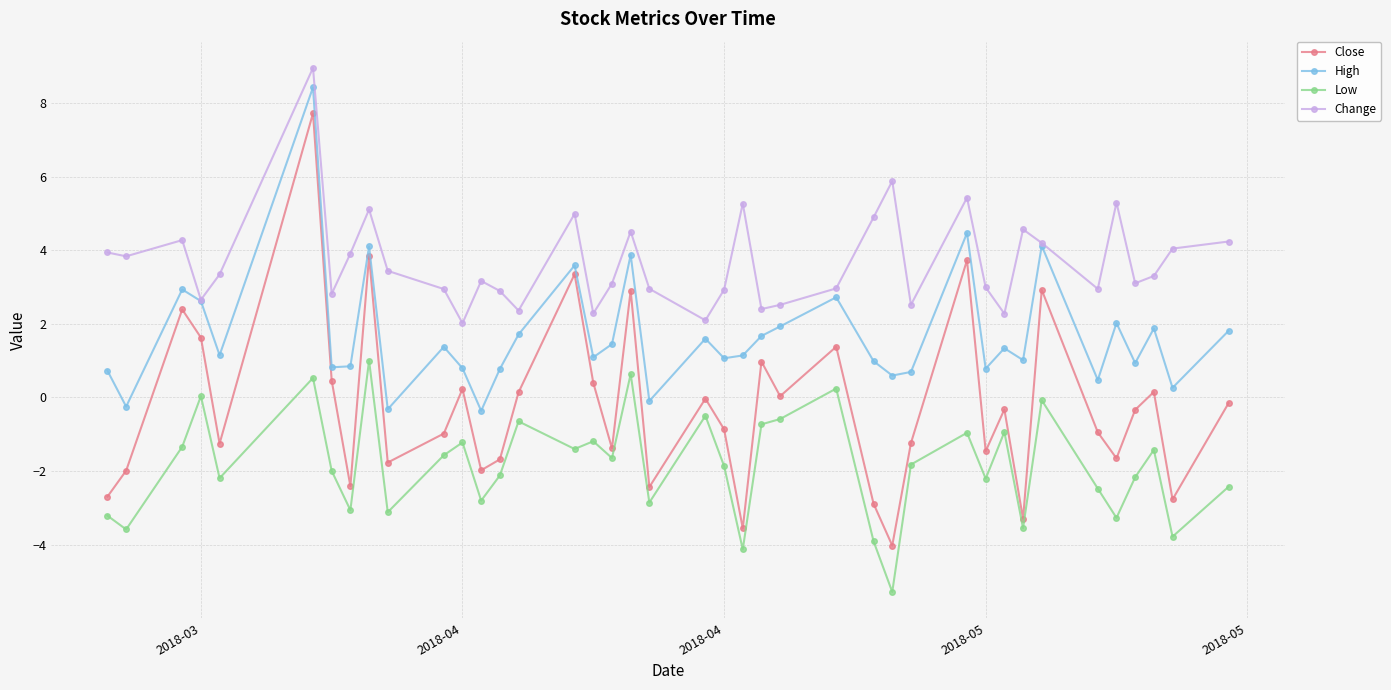

At how many categories does at least one series exceed 0?

40